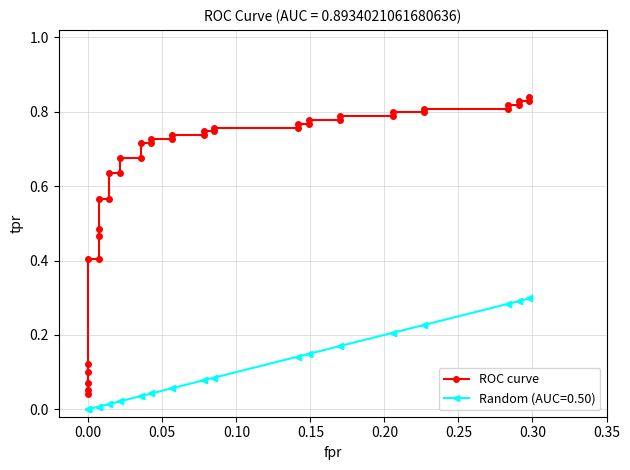

What is the difference between the second highest and second lowest values?

0.8